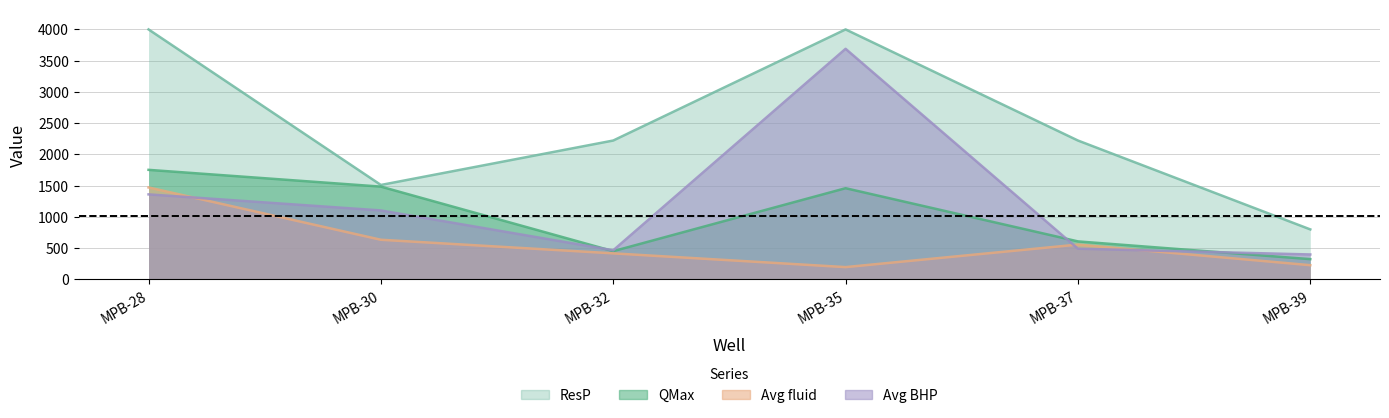

In ResP, how many points are higher than both neighbors (excluding endpoints)?

1